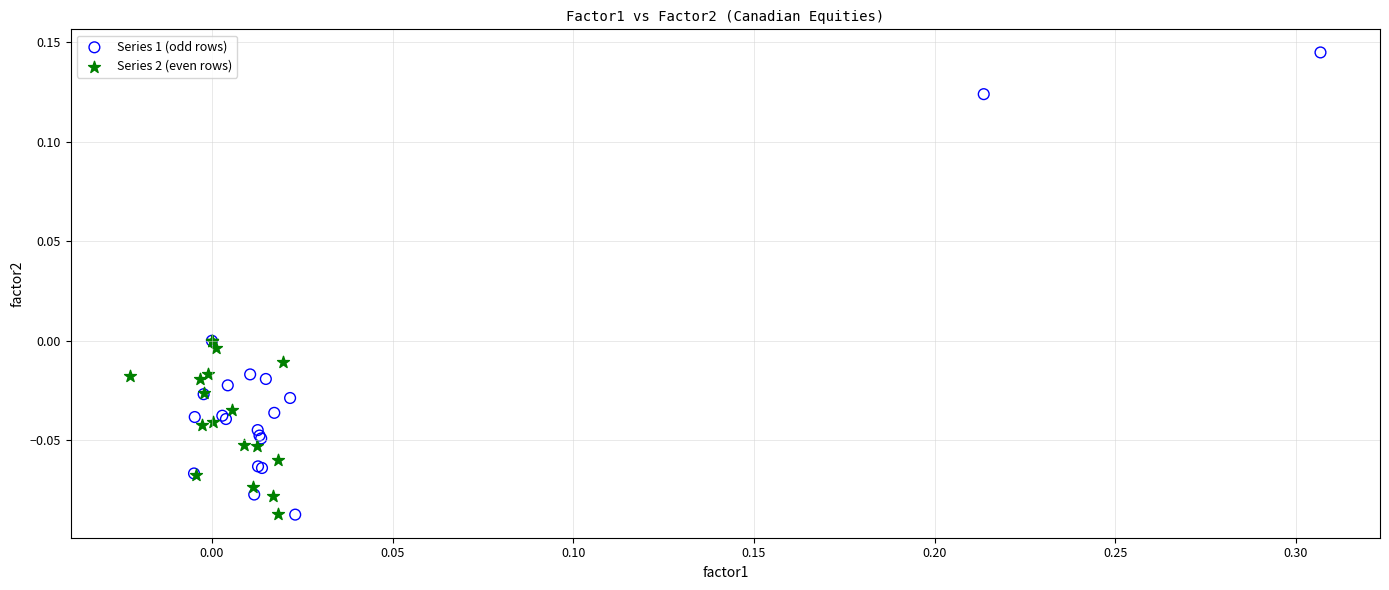

Which series has the widest spread of Y values?

Series 1 (odd rows)